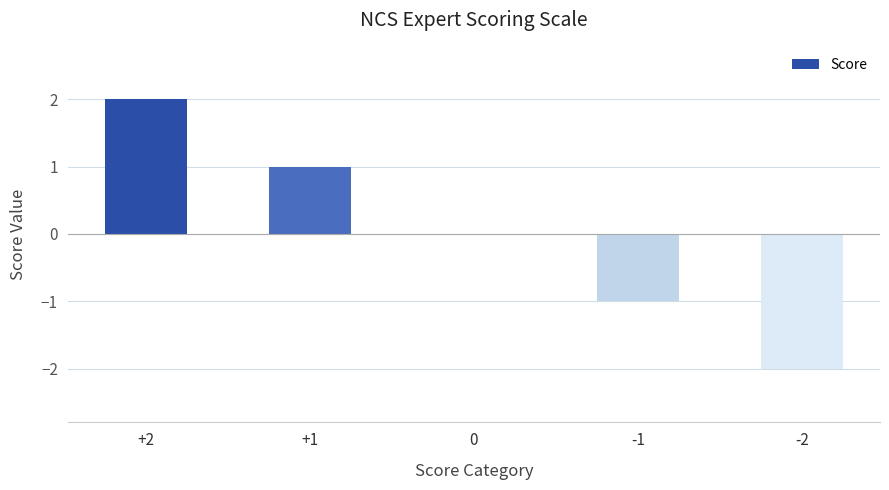

At which label does the data first exceed 0?

+2